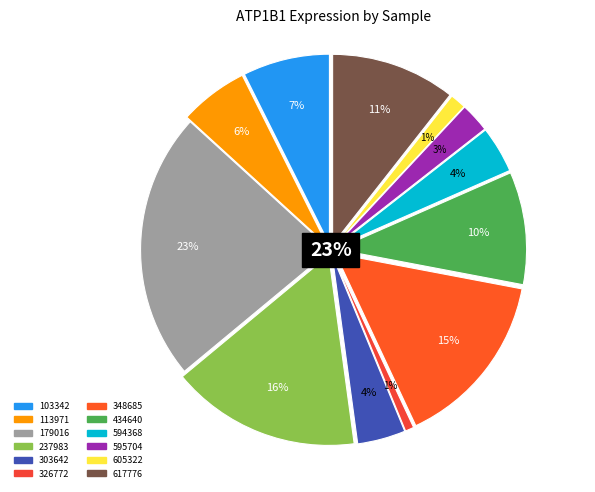

To the nearest percent, what is the average slice percentage?

8%